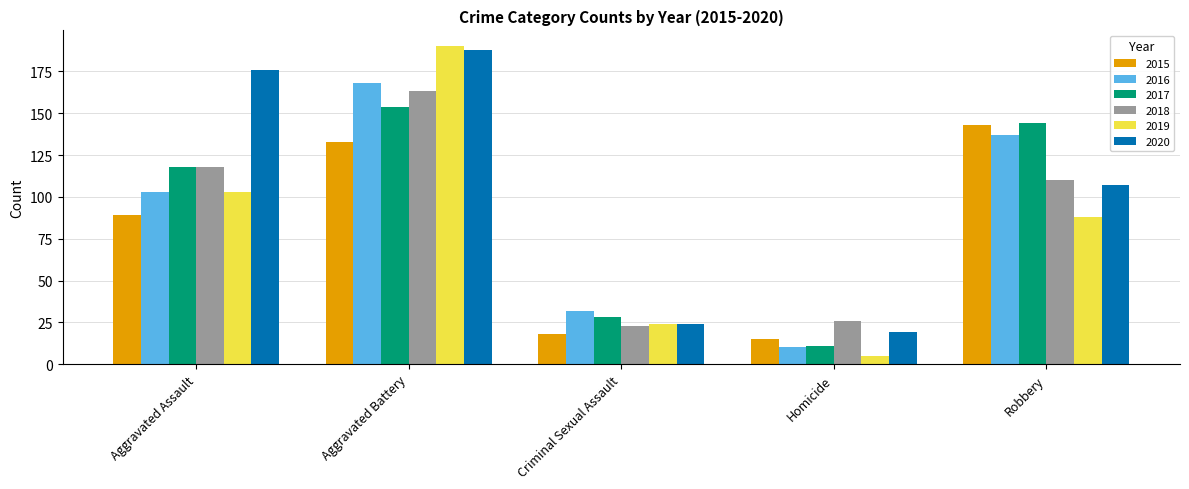

Reading right to left, list all the values displayed in this chart.

2015: 143	15	18	133	89
2016: 137	10	32	168	103
2017: 144	11	28	154	118
2018: 110	26	23	163	118
2019: 88	5	24	190	103
2020: 107	19	24	188	176